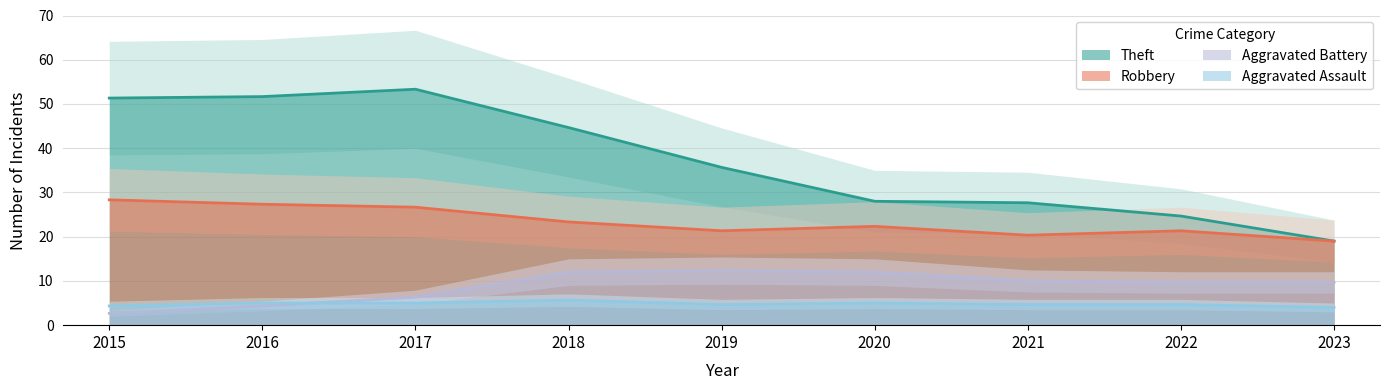

Is the value of Aggravated Battery at 2019 greater than the value of Robbery at 2019?

No